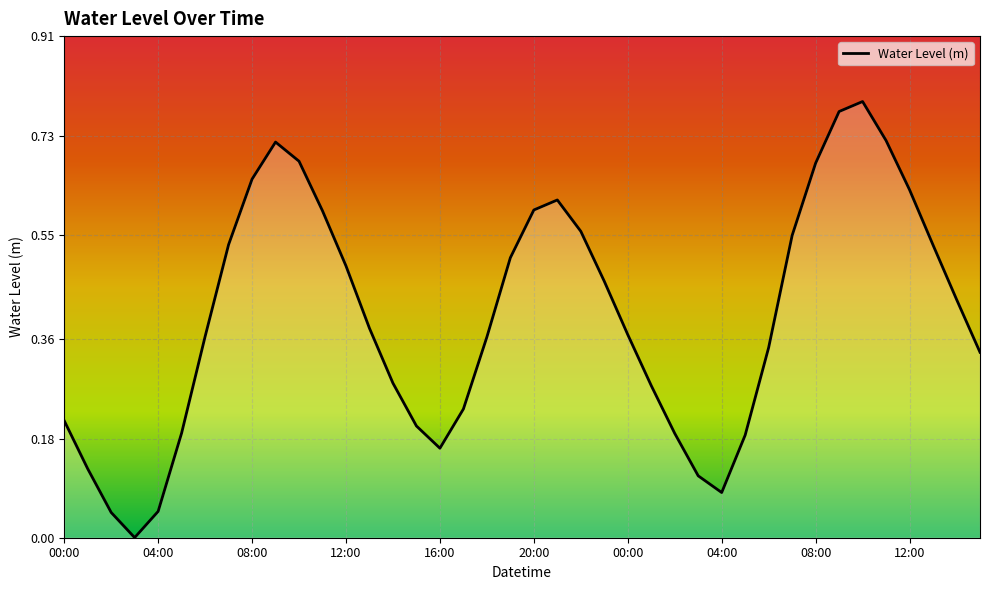

How many points are higher than both their immediate neighbors (excluding endpoints)?

3